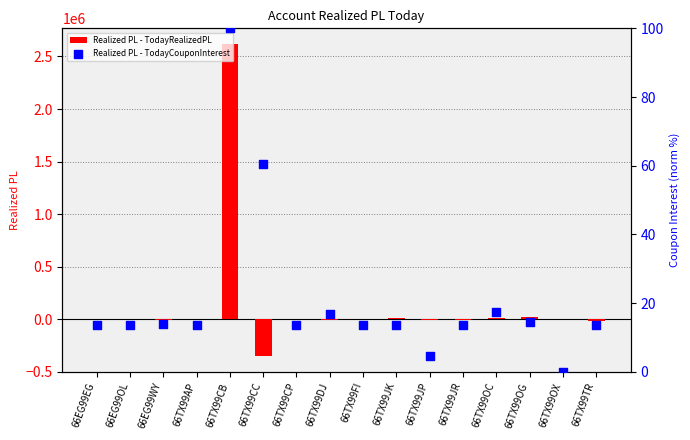

What is the total value across all series at 66EG99OL?

378.0